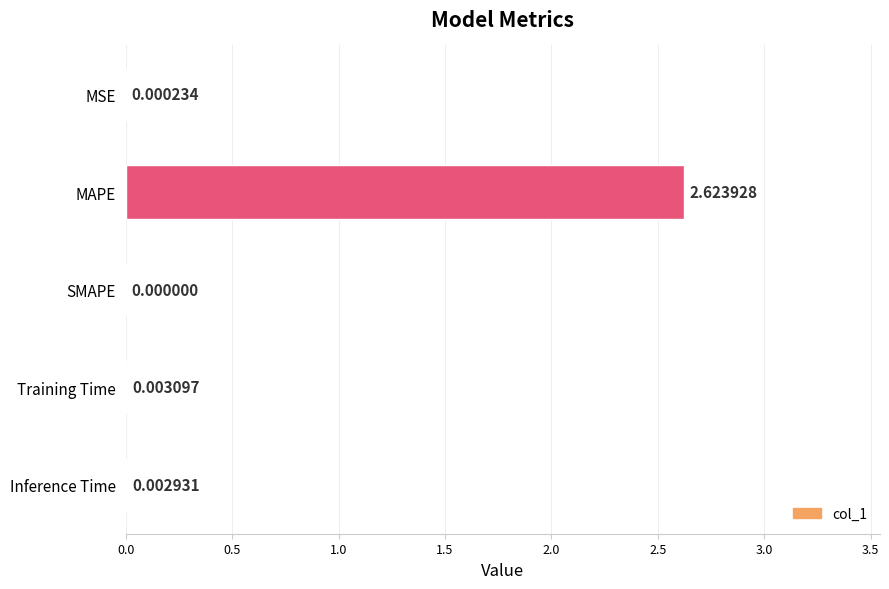

Between Inference Time and SMAPE, which is larger?

Inference Time